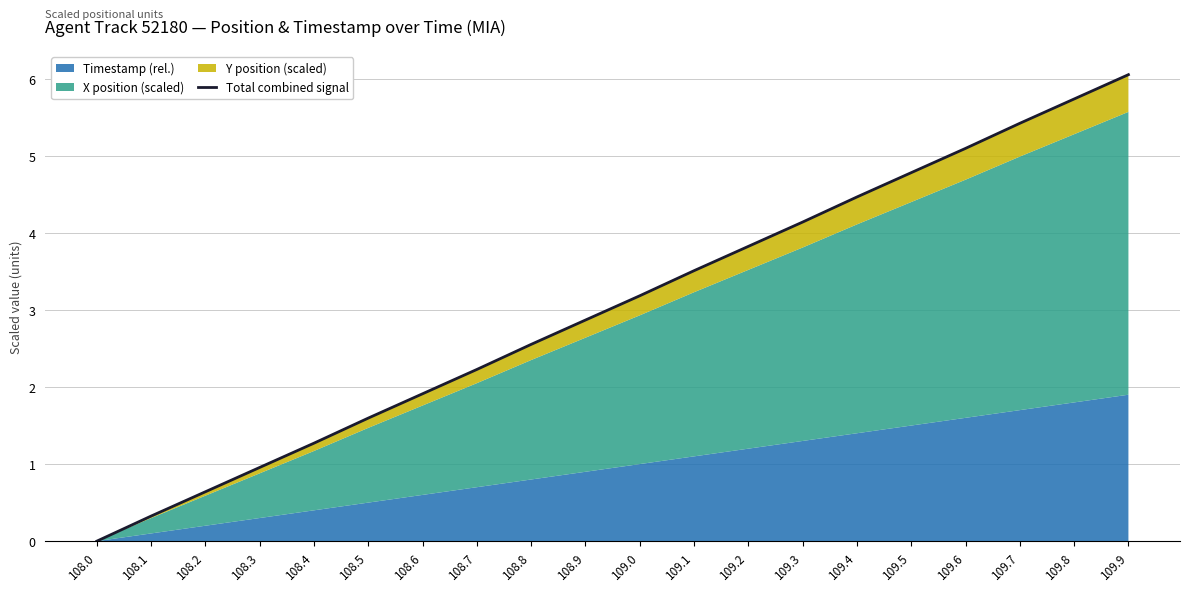

Is it true that the value at 108.5 is 0.4?

False